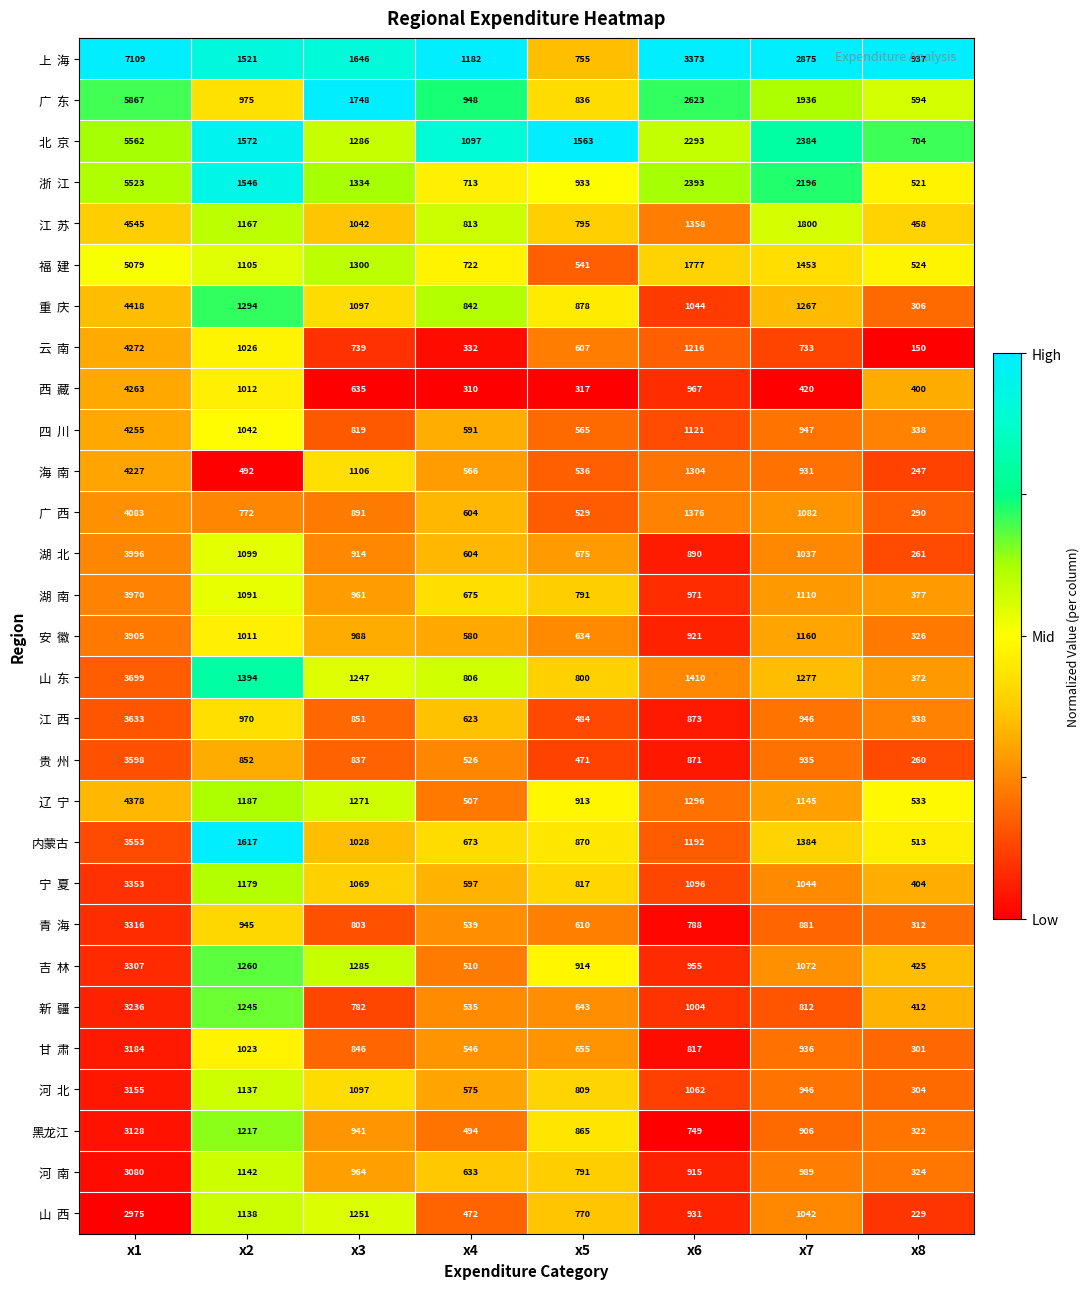

What is the difference between the highest and lowest values at x8?

787